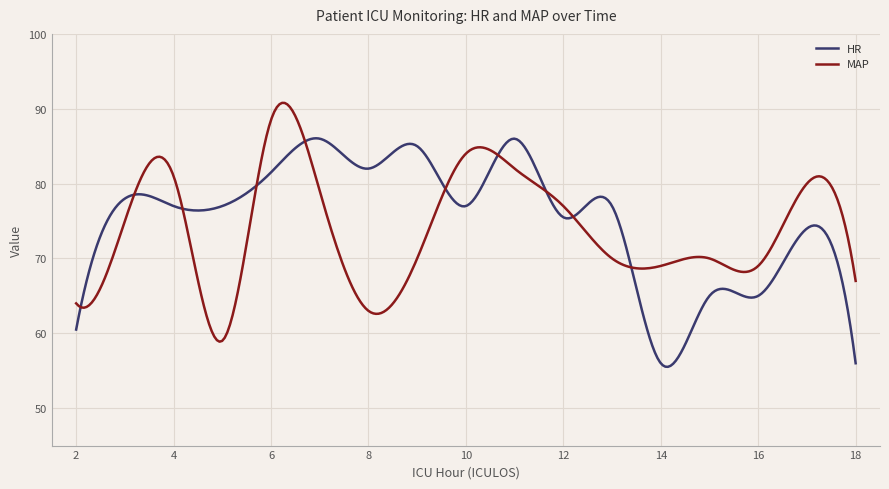

What is the maximum value for HR?

86.1